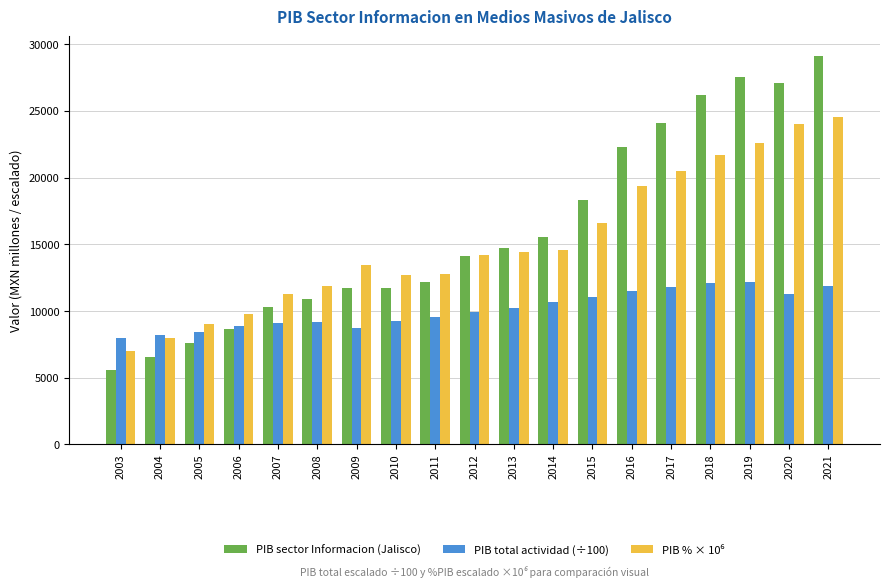

What is the difference between the highest and lowest values at 2019?

15348.3